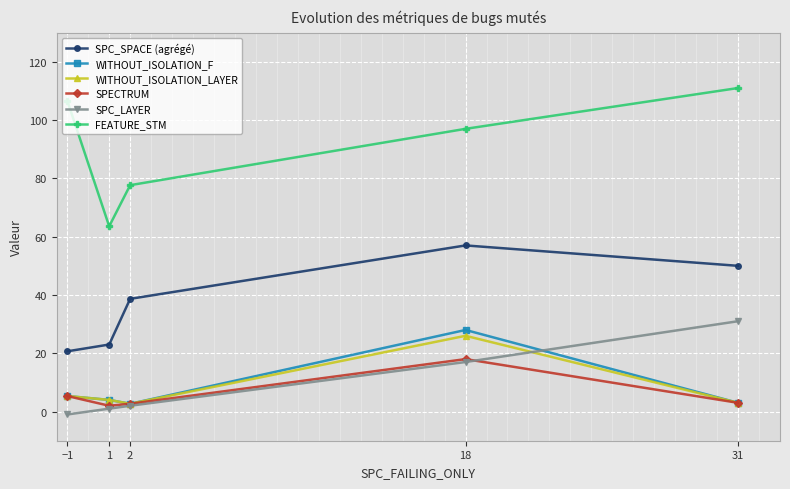

How many data points does each series have?

5